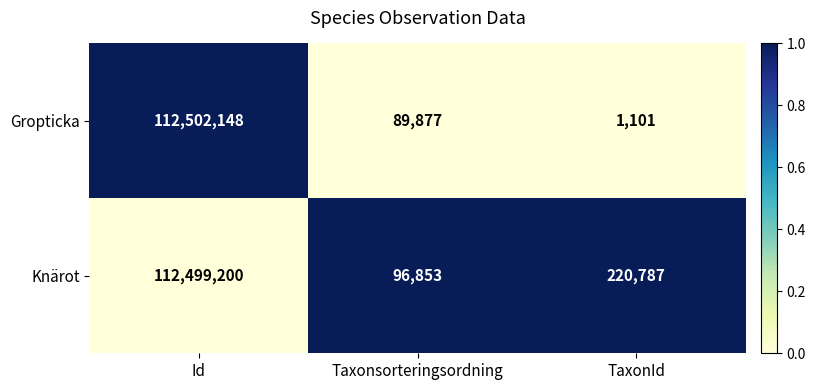

Reading left to right, what are all the values shown in this chart?

Gropticka: Id=112502148	Taxonsorteringsordning=89877	TaxonId=1101
Knärot: Id=112499200	Taxonsorteringsordning=96853	TaxonId=220787